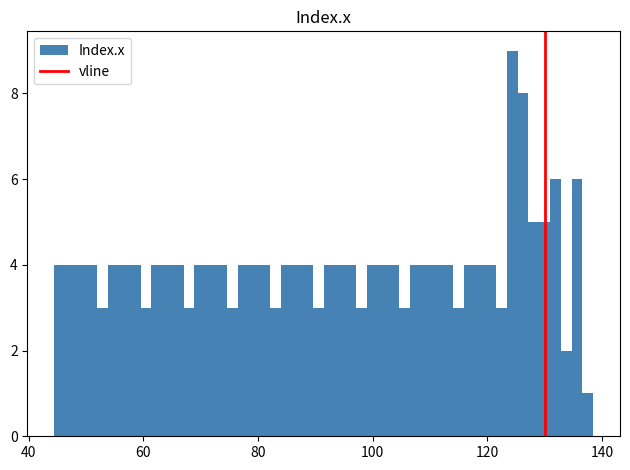

Read against the x-axis, roughly where is the centre of the tallest bar?

124